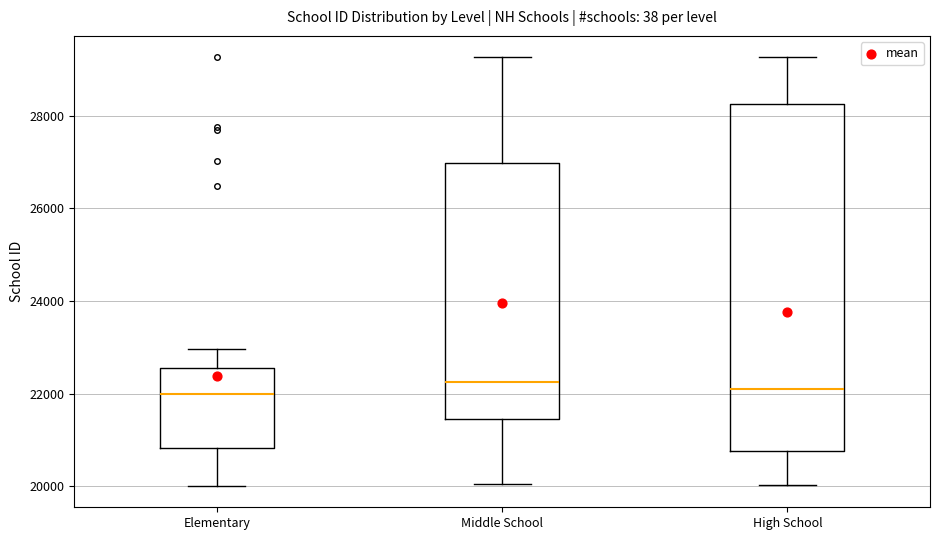

Reading left to right, read every box against the y-axis: the position of its median line, the range the box covers, and the ends of its whiskers. The values are not printed on the chart, so give them approximately, as read against the axis.

Elementary: median 22000, box 20800 to 22600, whiskers 20000 to 23000
Middle School: median 22200, box 21400 to 27000, whiskers 20000 to 29200
High School: median 22000, box 20800 to 28200, whiskers 20000 to 29200